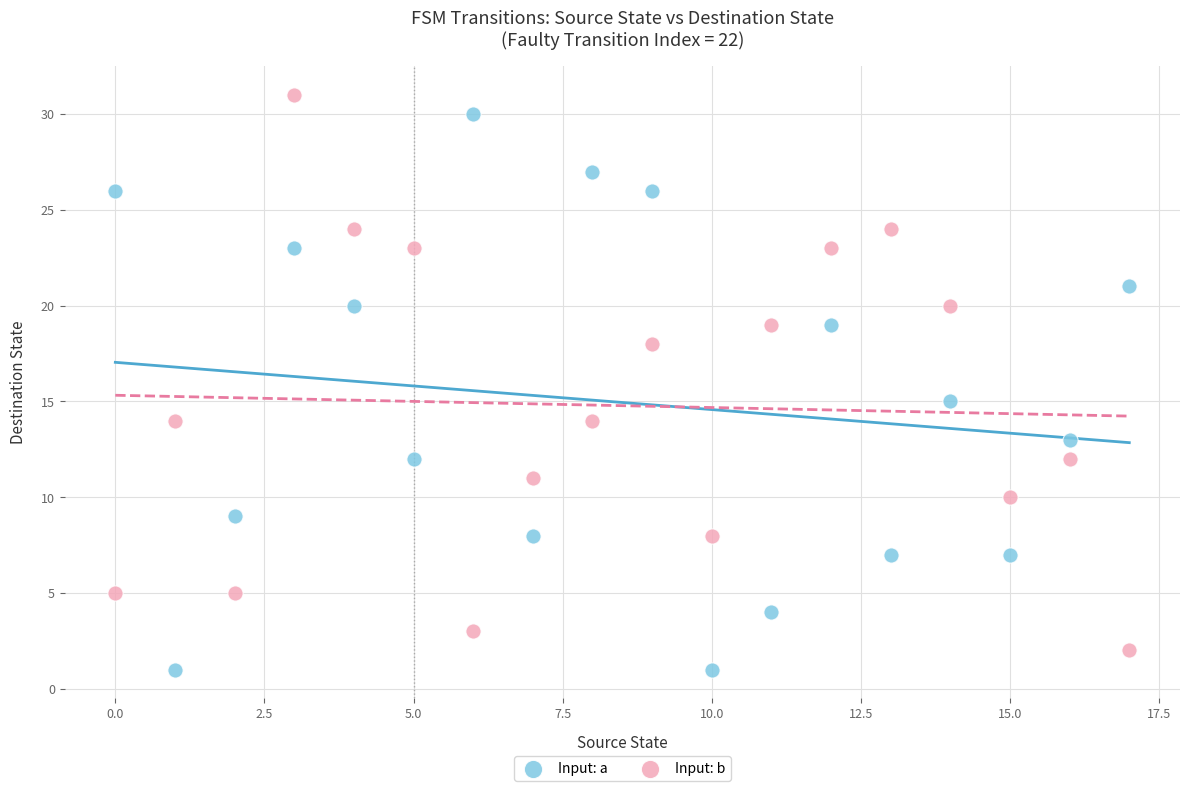

Which series contains the lowest Y value?

Input: a